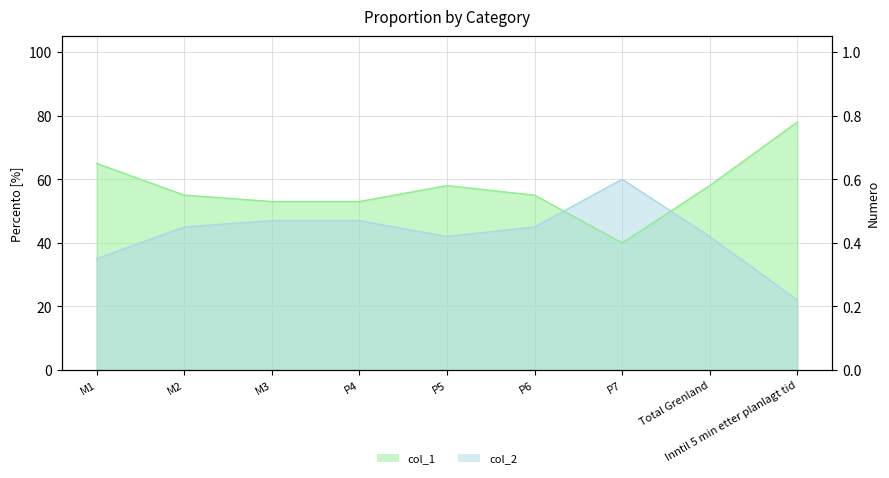

What is the difference between the maximum and minimum values in the col_1 series?

0.4